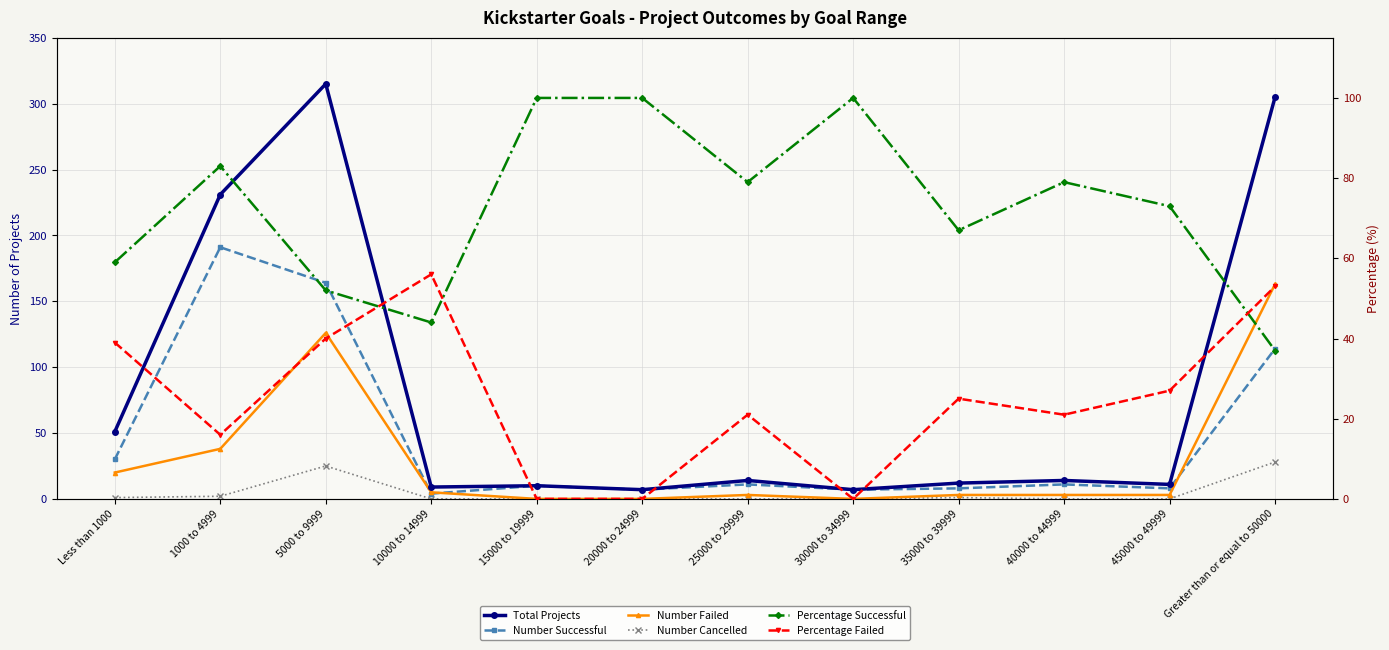

What is the difference between the second highest and second lowest values in the Number Failed series?

126